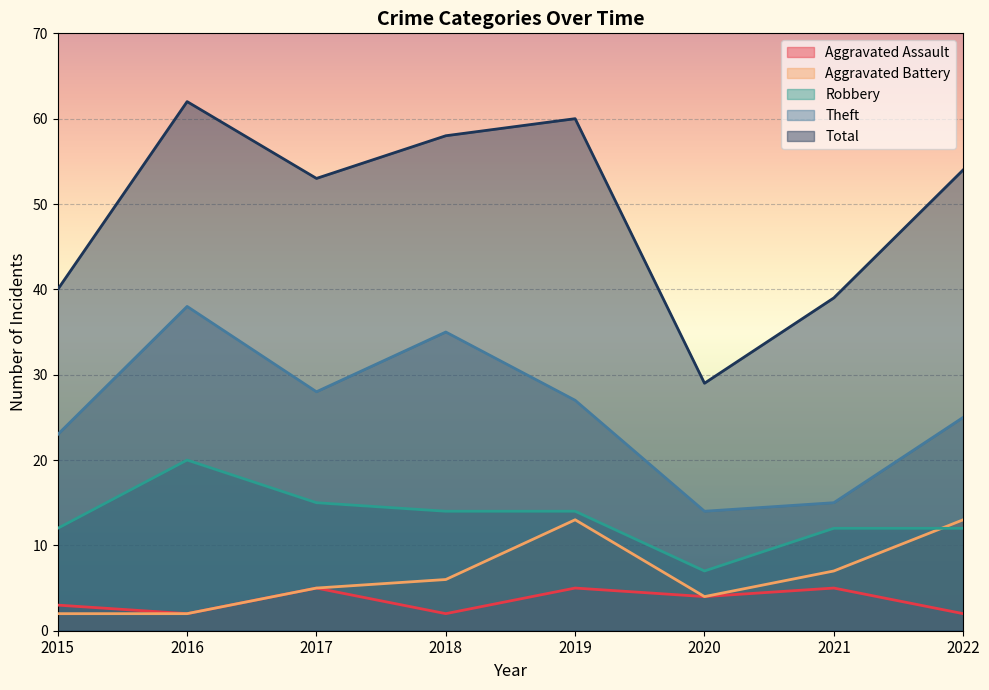

List the series in order of their peak value, highest first.

Total, Theft, Robbery, Aggravated Battery, Aggravated Assault